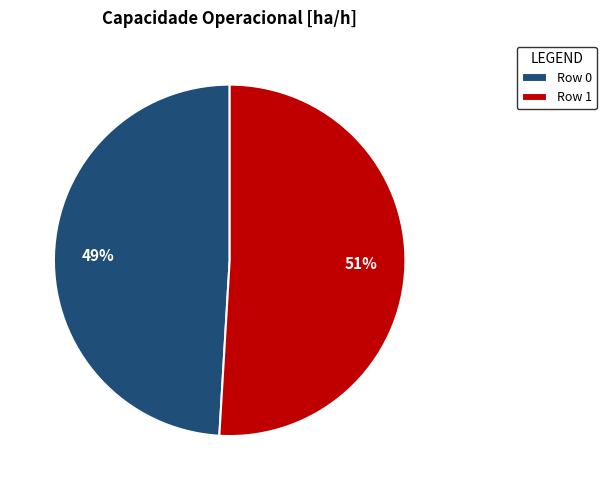

What percentage is the Row 1 slice, to the nearest percent?

51%